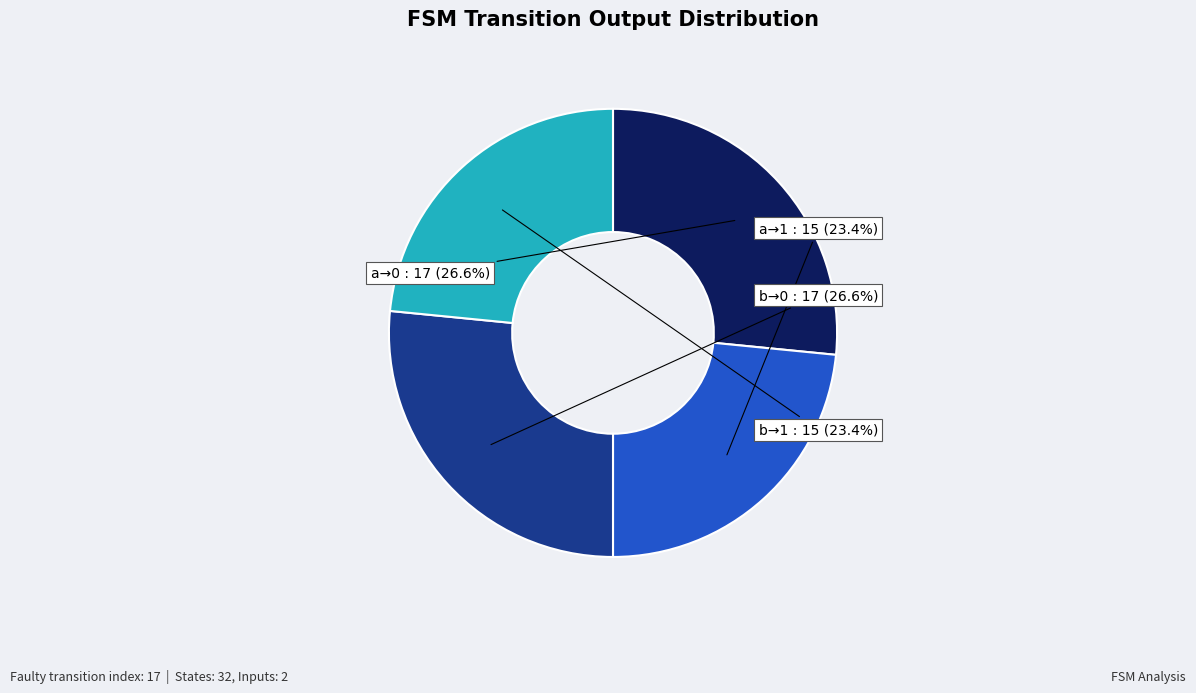

To the nearest percent, what is the average slice percentage?

25%